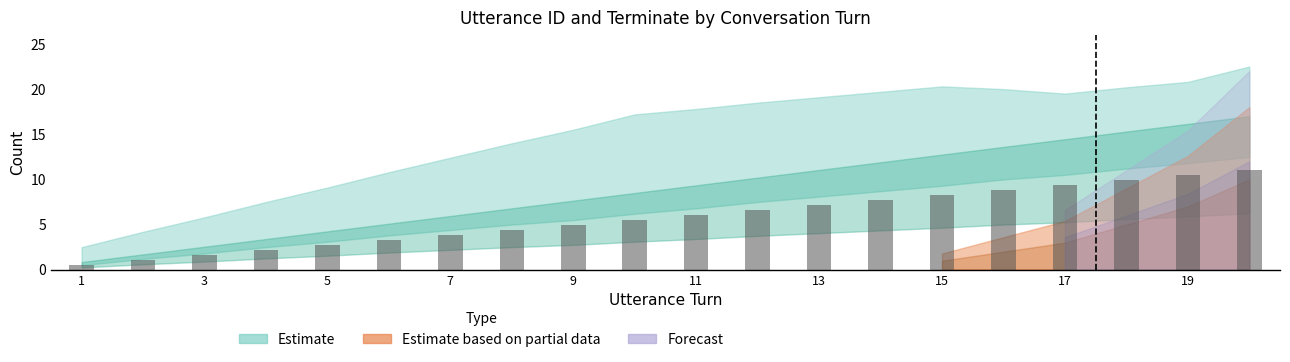

How many data points does each series have?

20